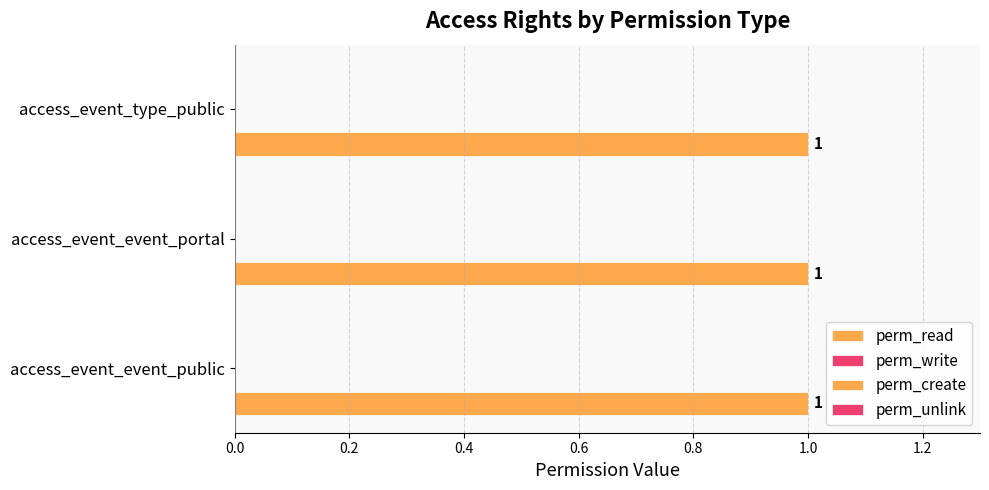

Reading left to right, transcribe all the data shown in this chart.

perm_read: access_event_event_public=1	access_event_event_portal=1	access_event_type_public=1
perm_write: access_event_event_public=0	access_event_event_portal=0	access_event_type_public=0
perm_create: access_event_event_public=0	access_event_event_portal=0	access_event_type_public=0
perm_unlink: access_event_event_public=0	access_event_event_portal=0	access_event_type_public=0